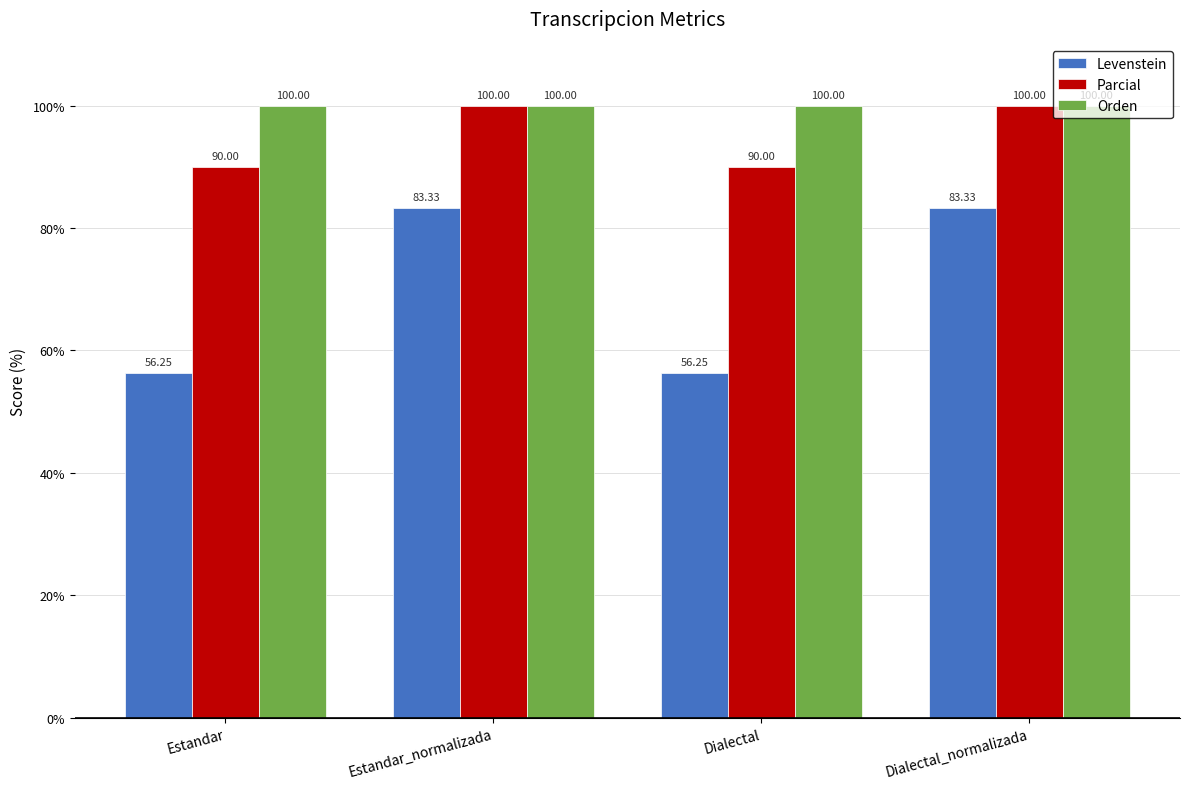

Where does the Levenstein series first go above 83?

Estandar_normalizada